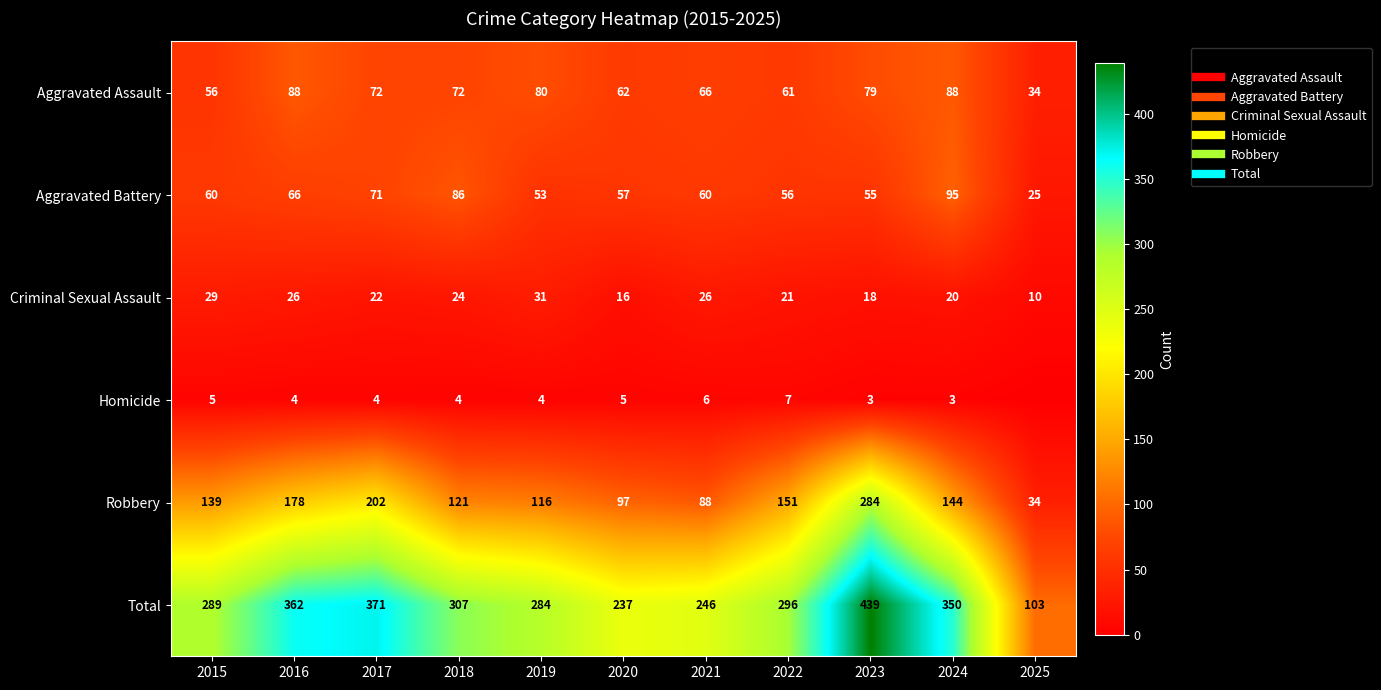

Between 2025 and 2017, which is larger?

2017